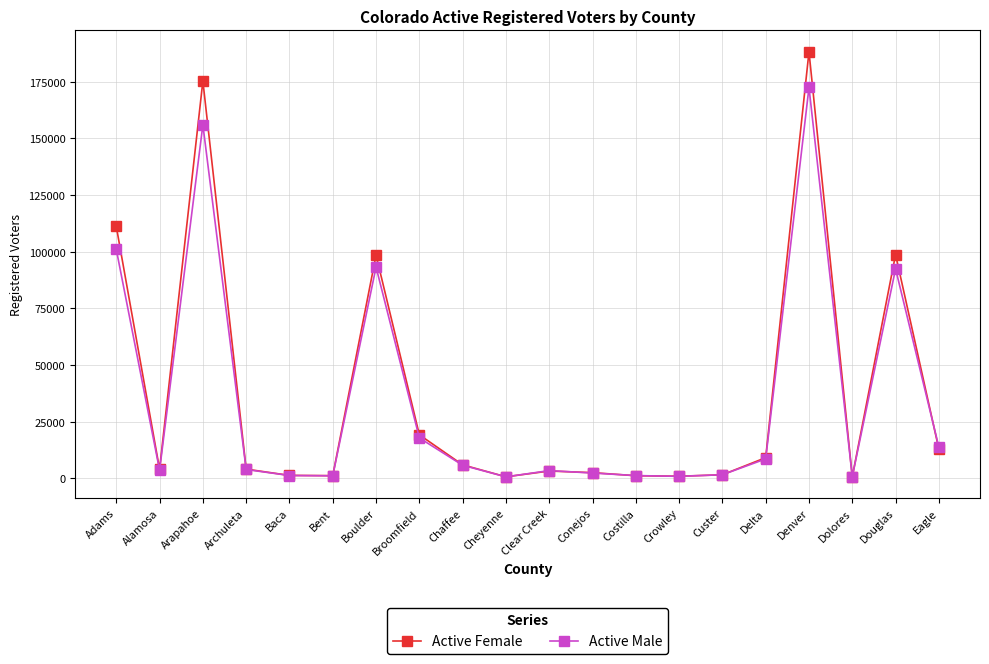

How many categories are shown in the chart?

20